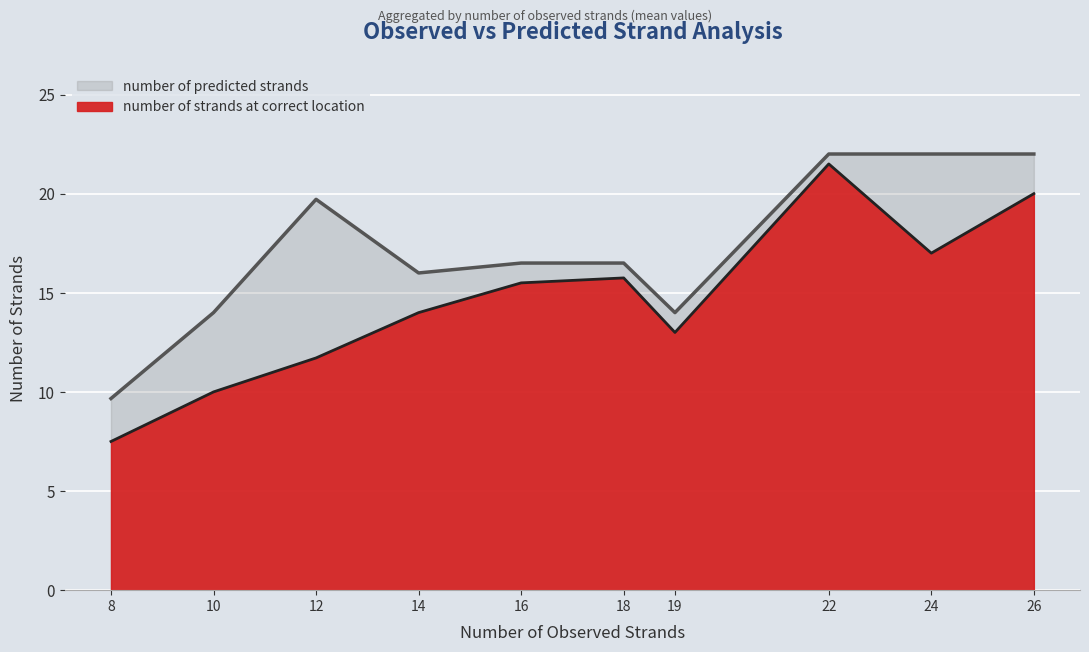

What is the value of the number of predicted strands point at the 9th from the left?

22.0